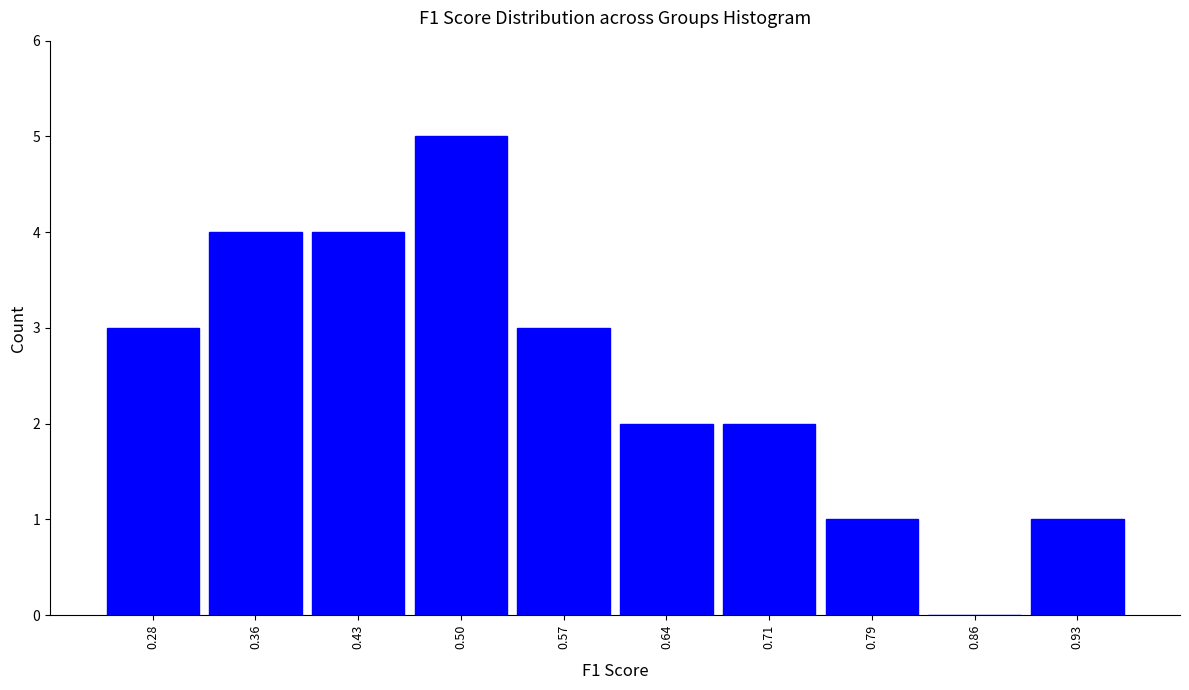

Reading right to left, extract all data points from this chart.

0.93=1	0.86=0	0.79=1	0.71=2	0.64=2	0.57=3	0.50=5	0.43=4	0.36=4	0.28=3